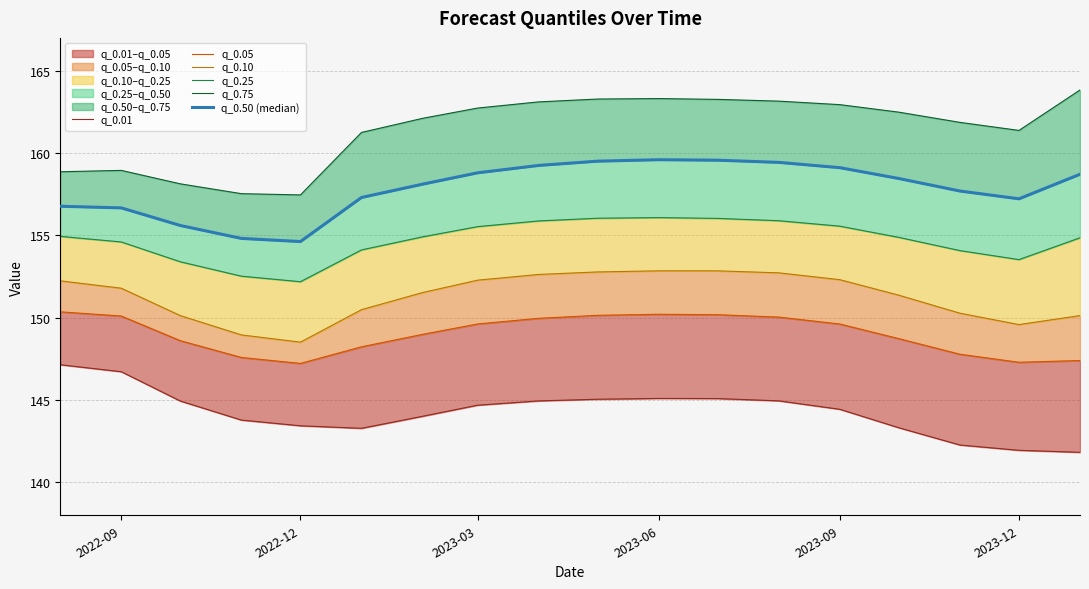

True or false: q_0.75 has more than 1 points higher than both neighbors.

True